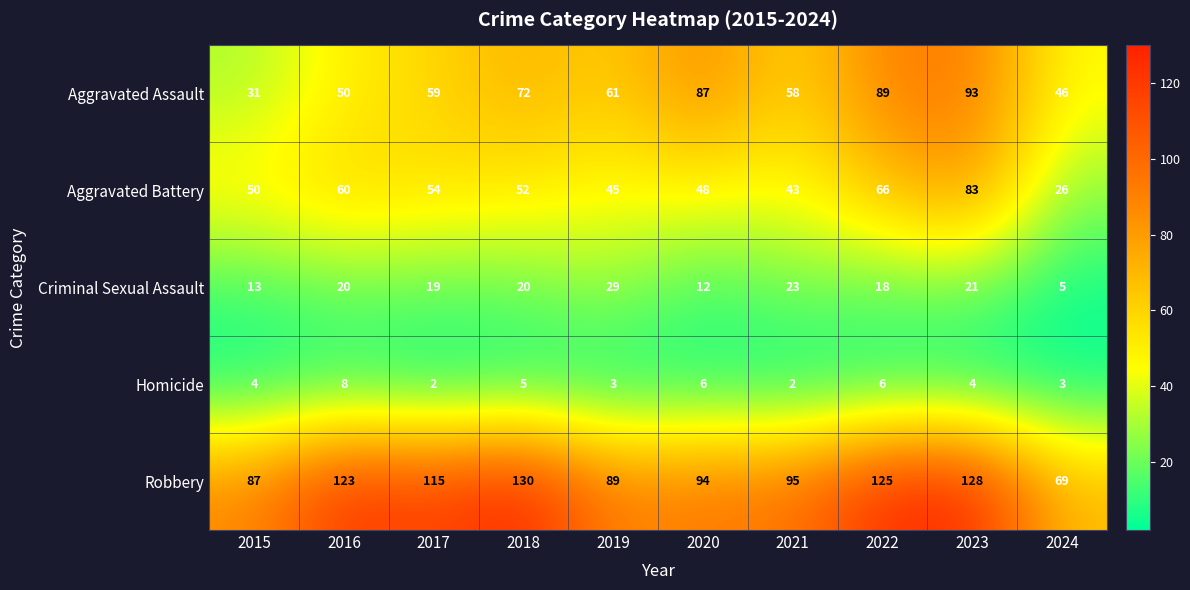

Is it true that Aggravated Battery equals 17 at 2024?

False